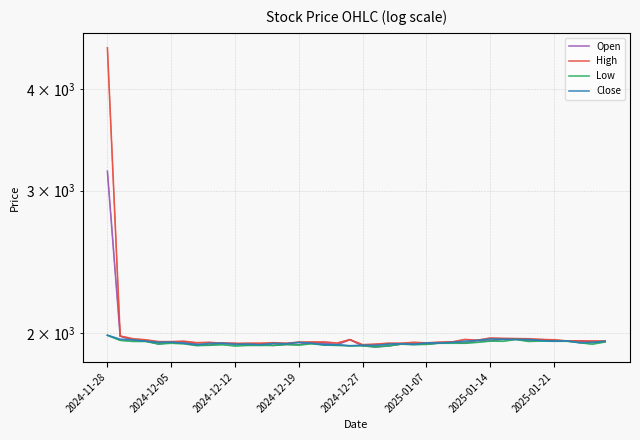

Which has a higher value, 15 or 13?

15